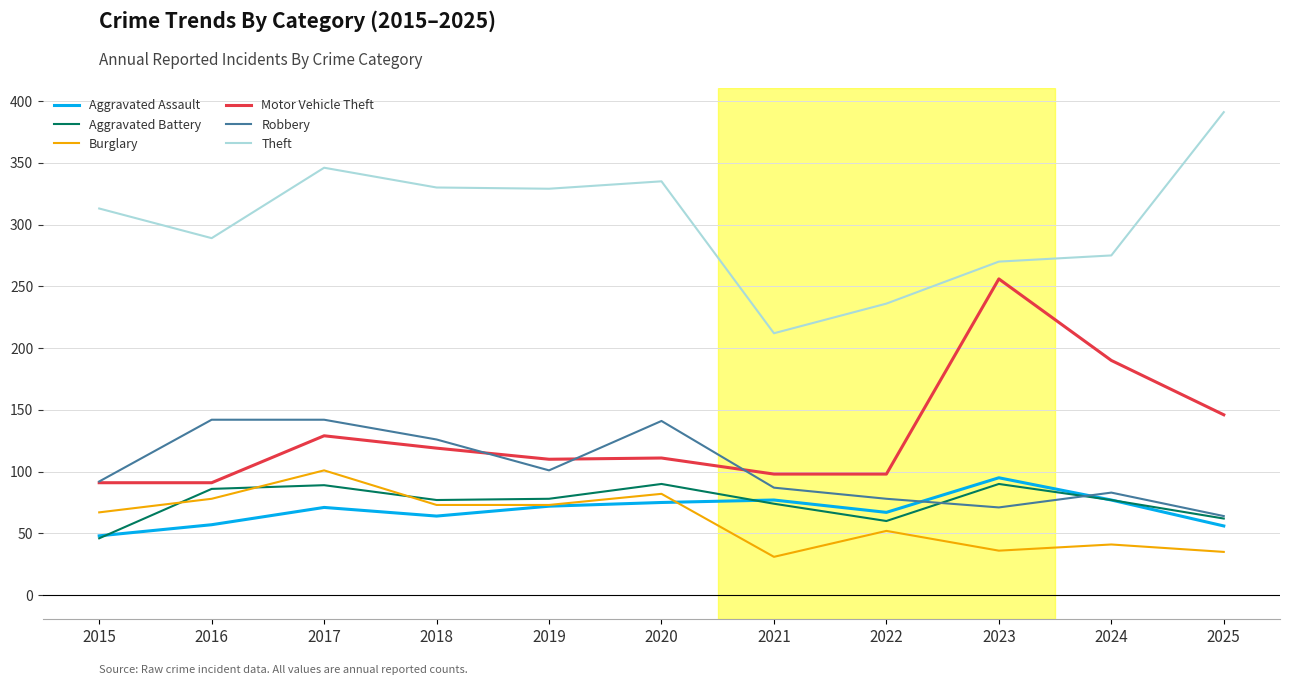

What is the maximum value for Aggravated Battery?

90